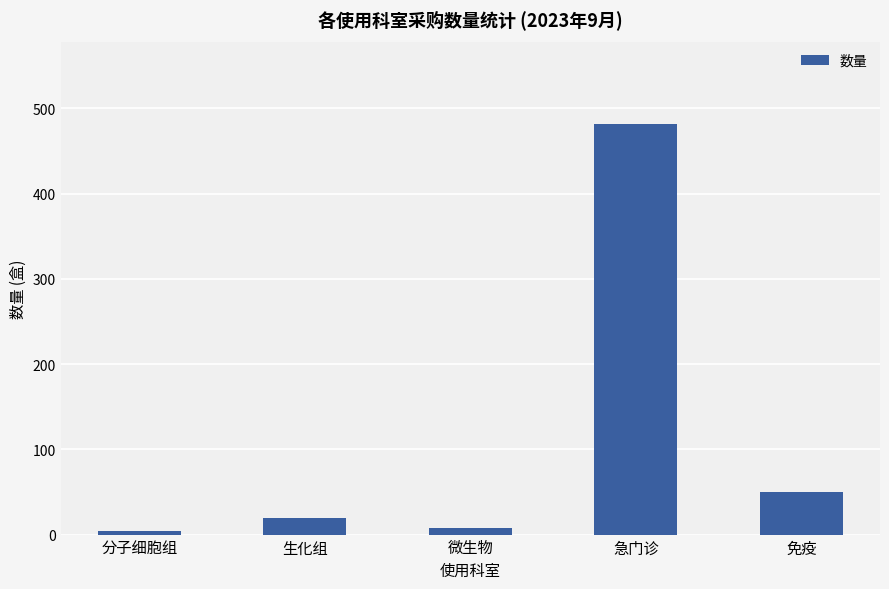

Reading right to left, transcribe all the data shown in this chart.

免疫=50	急门诊=482	微生物=8	生化组=20	分子细胞组=4